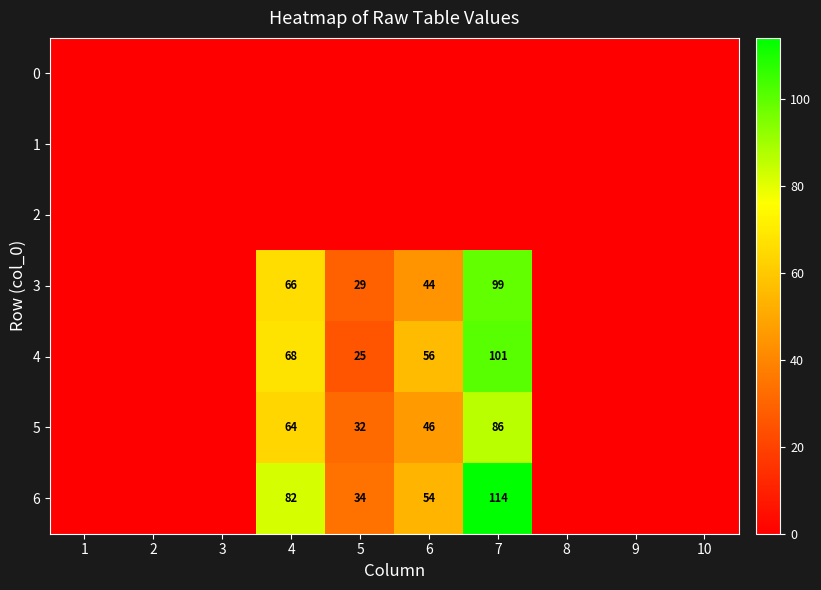

The 3 series shows 29 at 5. True or false?

True